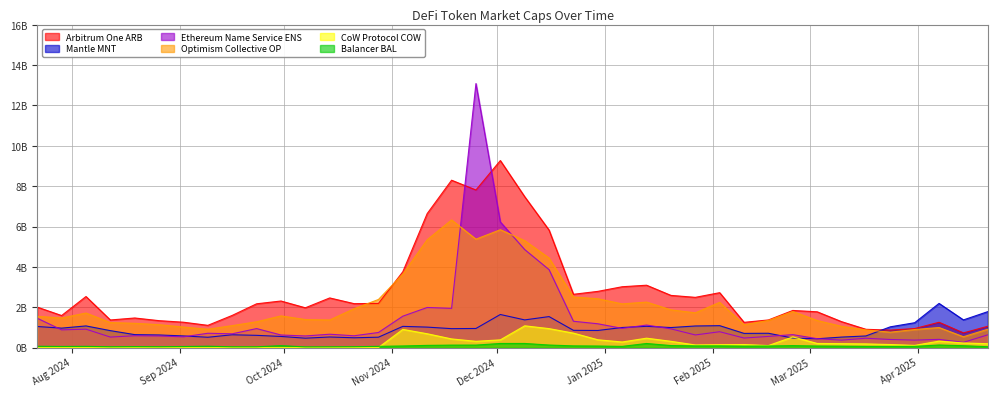

Where is Arbitrum One ARB nearest to the value 5?

2024-12-16